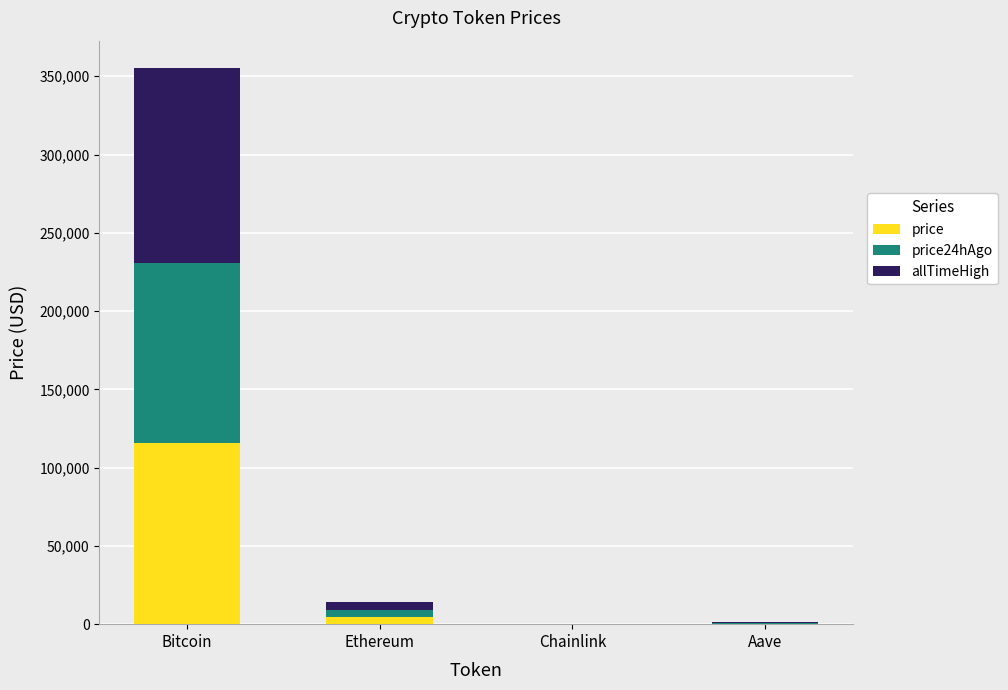

At which category is the sum across all series the highest?

Bitcoin